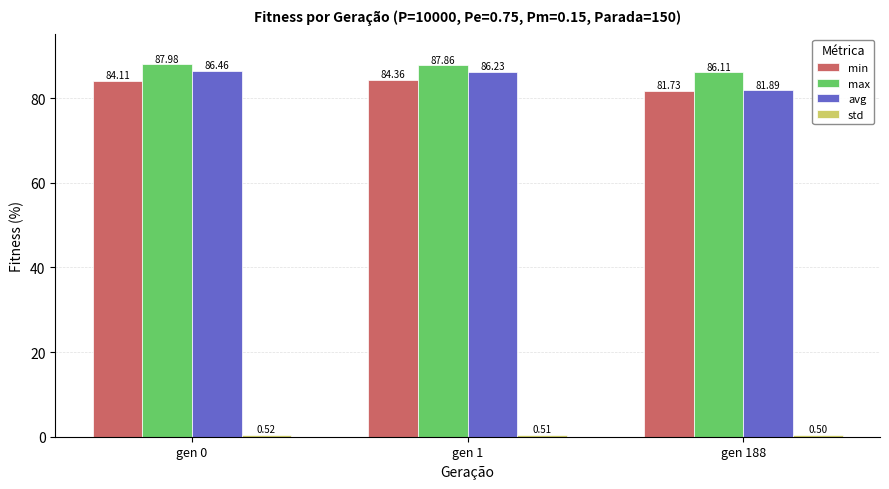

Is it true that min equals 84.4 at gen 1?

True